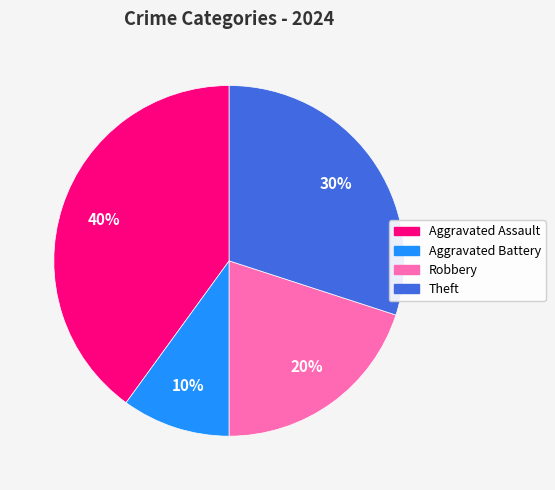

To the nearest percent, what portion does Aggravated Assault represent?

40%